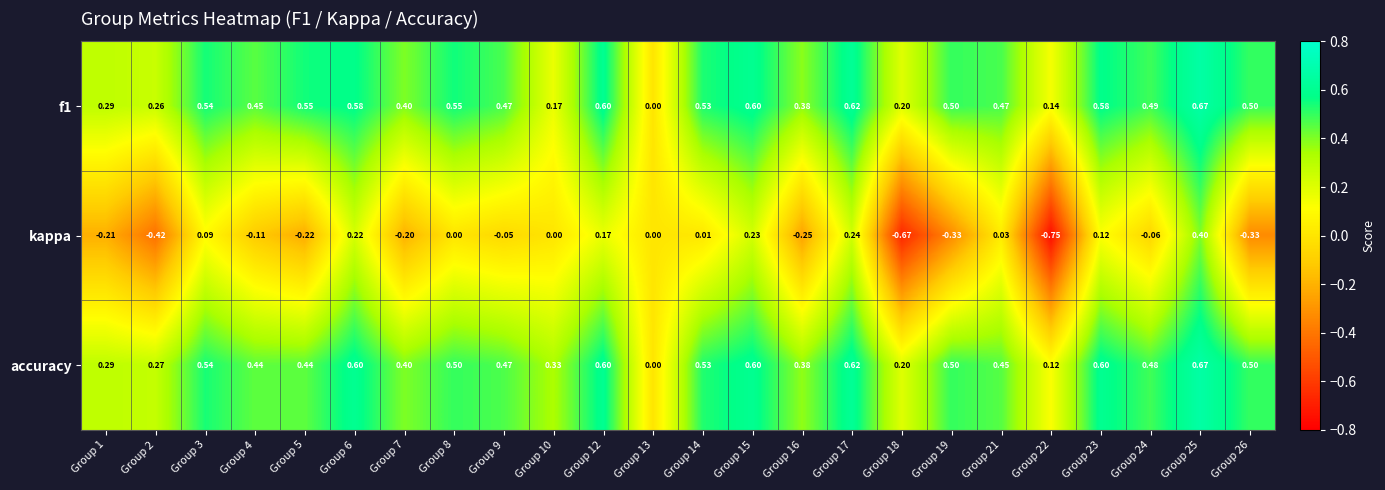

Which series changed the most between Group 17 and Group 22?

kappa